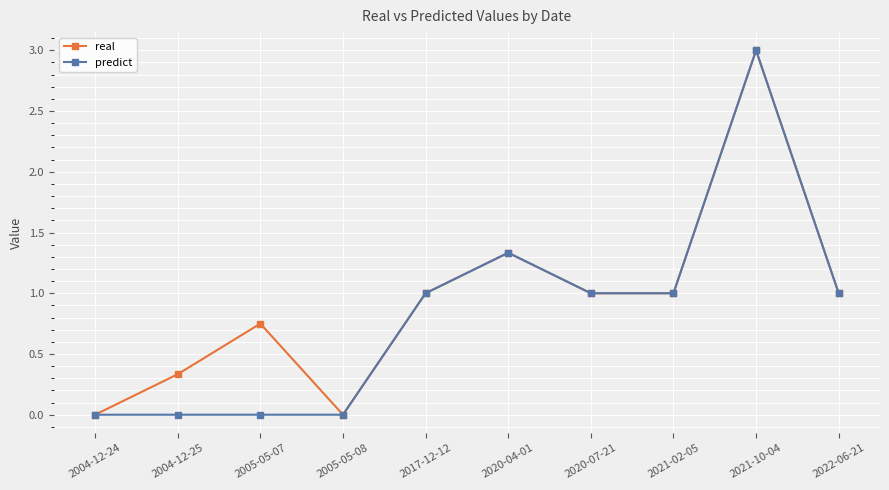

In real, how many points are higher than both neighbors (excluding endpoints)?

3